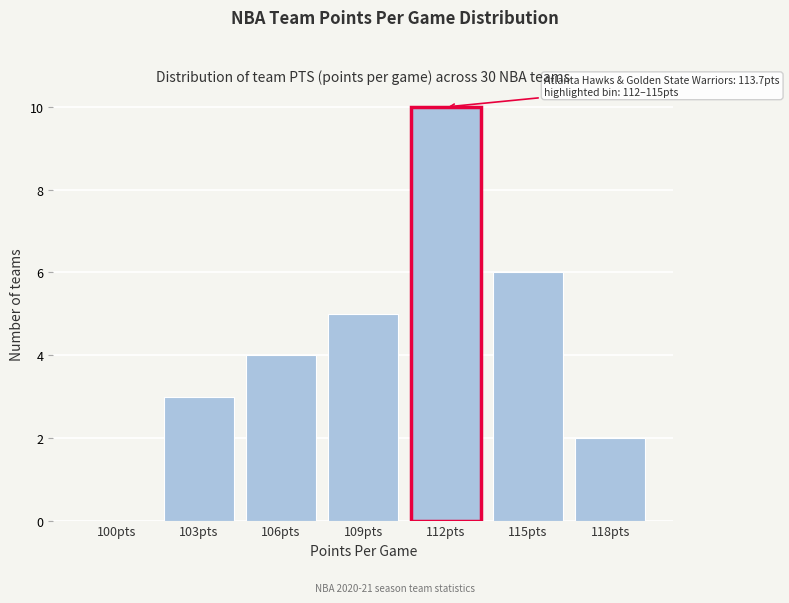

Reading left to right, extract all data points from this chart.

100pts=0	103pts=3	106pts=4	109pts=5	112pts=10	115pts=6	118pts=2